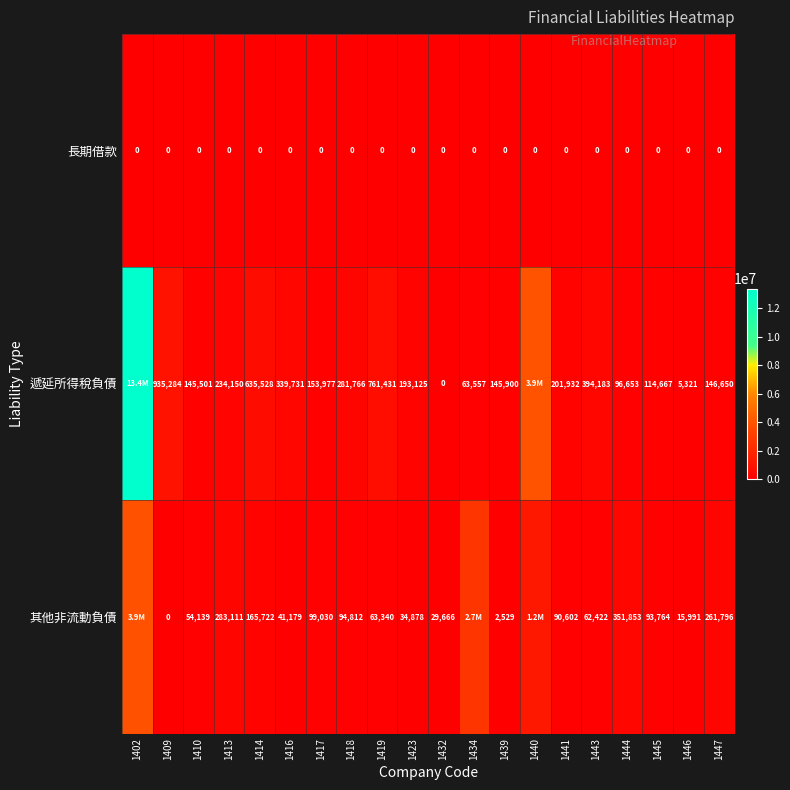

How many distinct data groups are displayed?

3